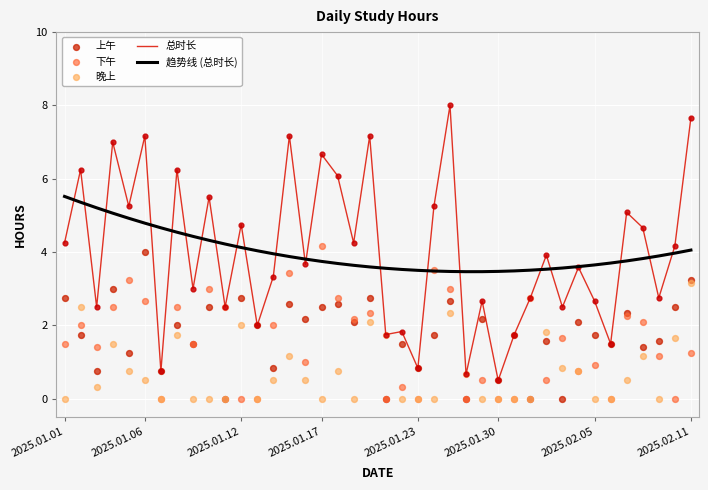

What is the total value across all series at 17?

15.9